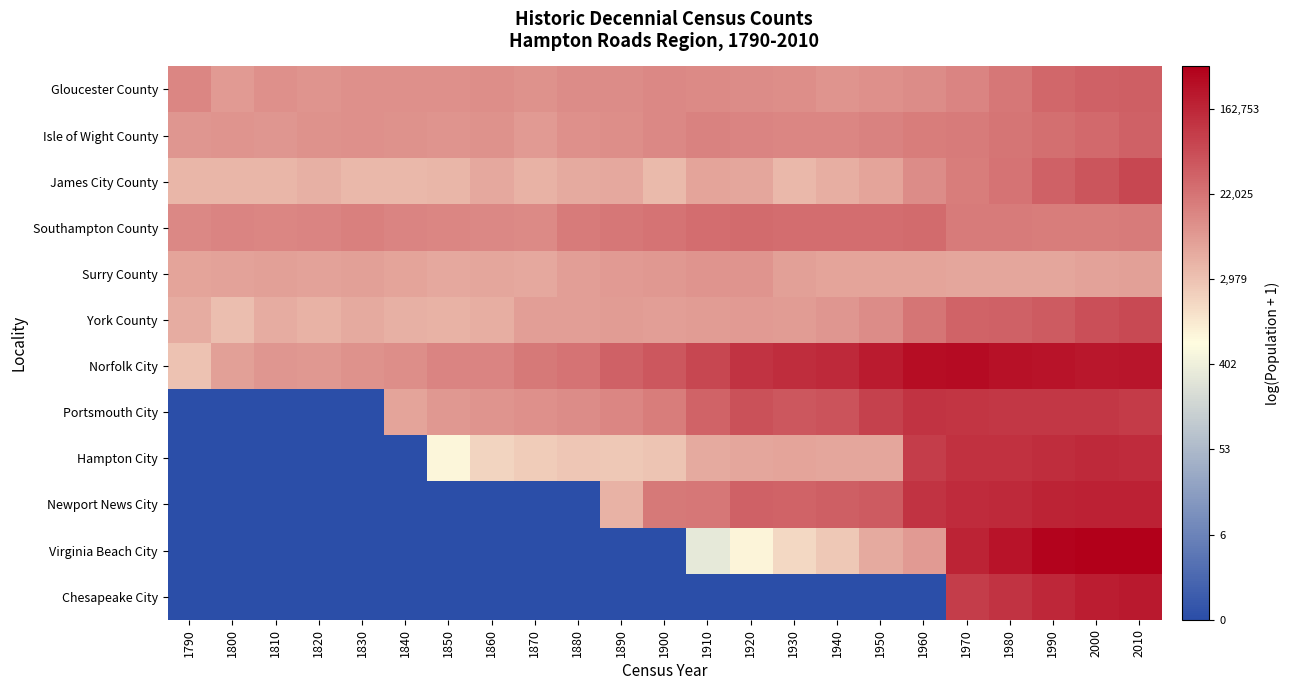

Which category has the lowest value across all series?

1790